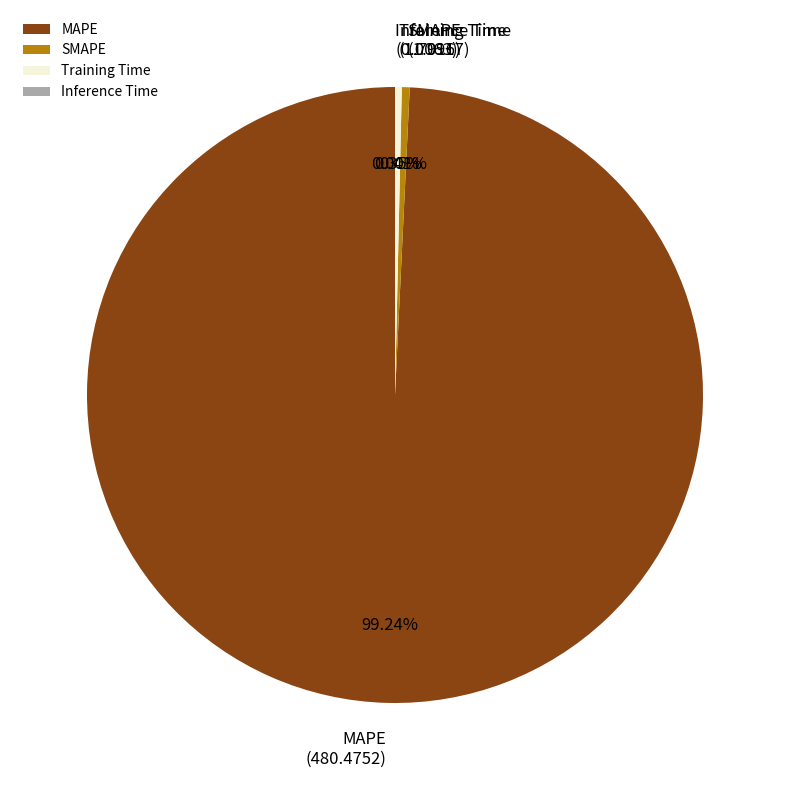

Does MAPE account for over 50% of the chart?

Yes